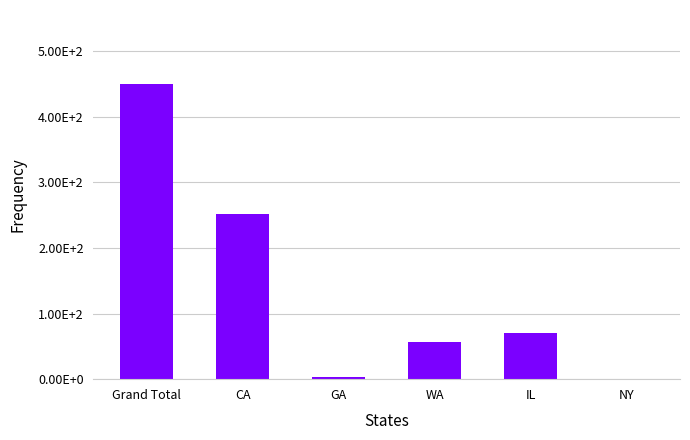

What is the label of the 1st bar from the right?

NY